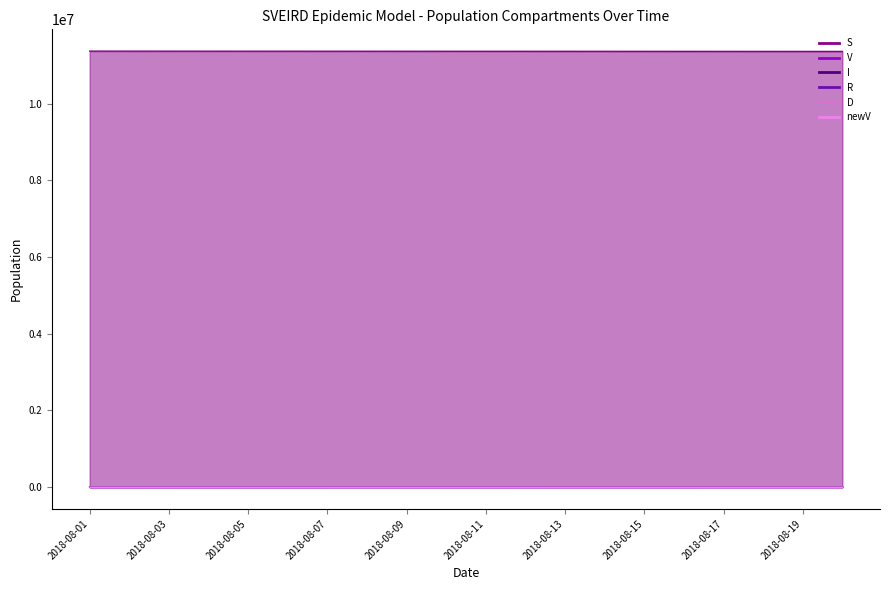

Reading left to right, extract all data points from this chart.

S: 2018-08-01=11371836.0	2018-08-02=11371235.0	2018-08-03=11370828.0	2018-08-04=11370421.0	2018-08-05=11370012.0	2018-08-06=11369603.0	2018-08-07=11369195.0	2018-08-08=11368785.0	2018-08-09=11368376.0	2018-08-10=11367966.0	2018-08-11=11367556.0	2018-08-12=11367145.0	2018-08-13=11366734.0	2018-08-14=11366323.0	2018-08-15=11365911.0	2018-08-16=11365500.0	2018-08-17=11365088.0	2018-08-18=11364675.0	2018-08-19=11364261.0	2018-08-20=11363847.0
V: 2018-08-01=0.0	2018-08-02=398.0	2018-08-03=796.0	2018-08-04=1194.0	2018-08-05=1592.0	2018-08-06=1990.0	2018-08-07=2388.0	2018-08-08=2786.0	2018-08-09=3184.0	2018-08-10=3582.0	2018-08-11=3979.0	2018-08-12=4377.0	2018-08-13=4775.0	2018-08-14=5173.0	2018-08-15=5571.0	2018-08-16=5969.0	2018-08-17=6366.0	2018-08-18=6764.0	2018-08-19=7162.0	2018-08-20=7560.0
I: 2018-08-01=54.0	2018-08-02=65.0	2018-08-03=73.0	2018-08-04=78.0	2018-08-05=81.0	2018-08-06=83.0	2018-08-07=86.0	2018-08-08=88.0	2018-08-09=91.0	2018-08-10=94.0	2018-08-11=96.0	2018-08-12=98.0	2018-08-13=101.0	2018-08-14=104.0	2018-08-15=106.0	2018-08-16=109.0	2018-08-17=114.0	2018-08-18=119.0	2018-08-19=125.0	2018-08-20=128.0
R: 2018-08-01=0.0	2018-08-02=2.0	2018-08-03=3.0	2018-08-04=5.0	2018-08-05=7.0	2018-08-06=10.0	2018-08-07=12.0	2018-08-08=14.0	2018-08-09=17.0	2018-08-10=19.0	2018-08-11=21.0	2018-08-12=24.0	2018-08-13=26.0	2018-08-14=29.0	2018-08-15=31.0	2018-08-16=34.0	2018-08-17=37.0	2018-08-18=40.0	2018-08-19=43.0	2018-08-20=45.0
D: 2018-08-01=34.0	2018-08-02=37.0	2018-08-03=41.0	2018-08-04=45.0	2018-08-05=49.0	2018-08-06=54.0	2018-08-07=58.0	2018-08-08=63.0	2018-08-09=67.0	2018-08-10=72.0	2018-08-11=76.0	2018-08-12=81.0	2018-08-13=86.0	2018-08-14=91.0	2018-08-15=97.0	2018-08-16=102.0	2018-08-17=108.0	2018-08-18=113.0	2018-08-19=119.0	2018-08-20=125.0
newV: 2018-08-01=398.0	2018-08-02=398.0	2018-08-03=398.0	2018-08-04=398.0	2018-08-05=397.9	2018-08-06=397.9	2018-08-07=397.9	2018-08-08=397.9	2018-08-09=397.9	2018-08-10=397.9	2018-08-11=397.9	2018-08-12=397.9	2018-08-13=397.8	2018-08-14=397.8	2018-08-15=397.8	2018-08-16=397.8	2018-08-17=397.8	2018-08-18=397.8	2018-08-19=397.8	2018-08-20=397.7